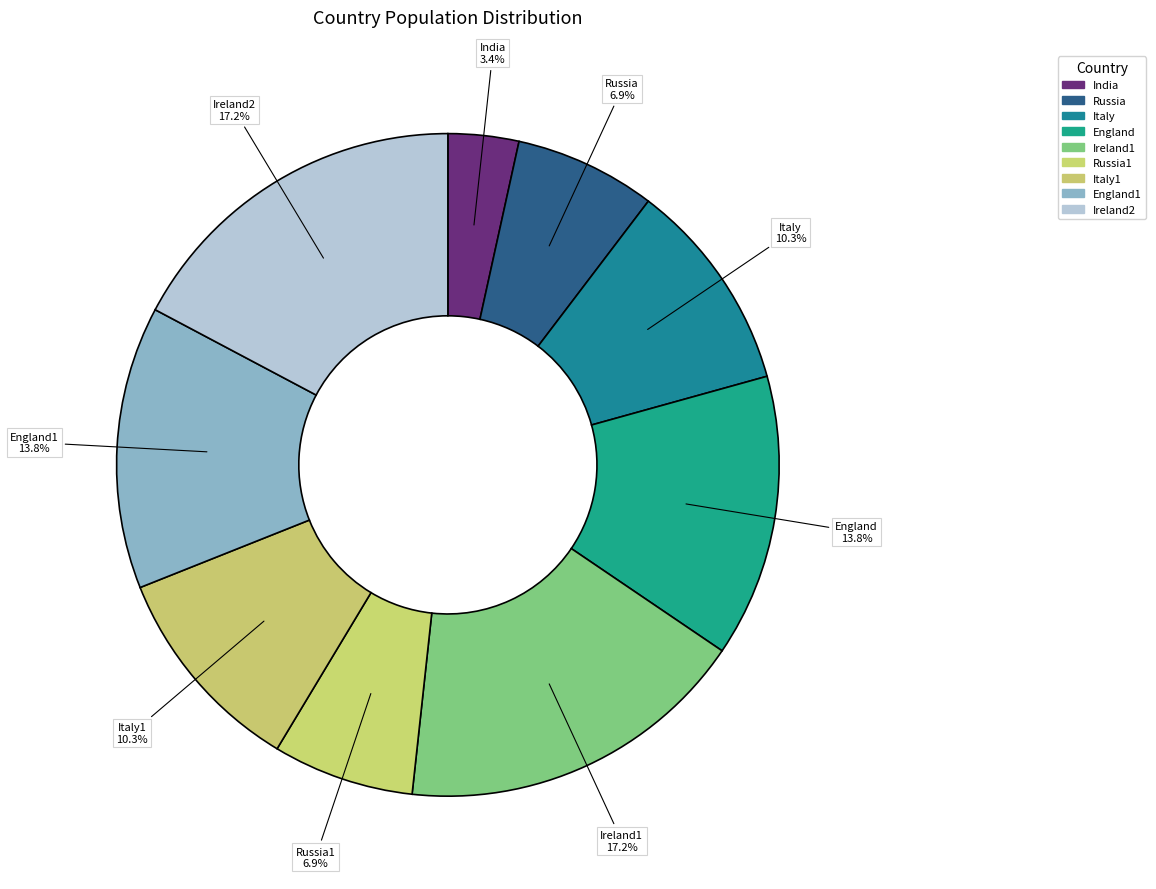

Count the number of slices in the pie.

9